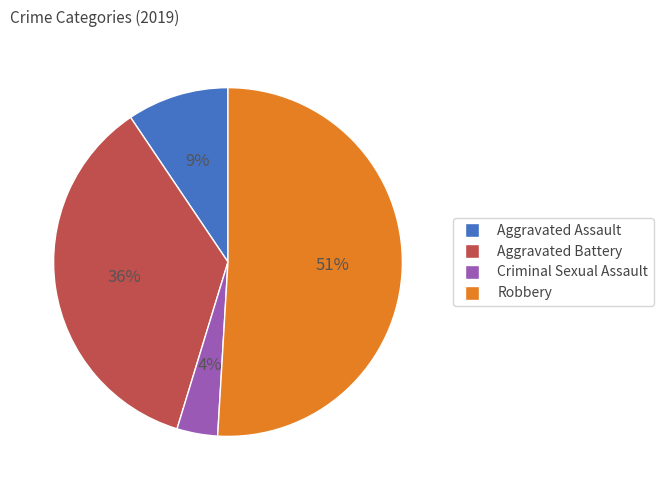

Is there any slice that represents more than half of the pie?

Yes